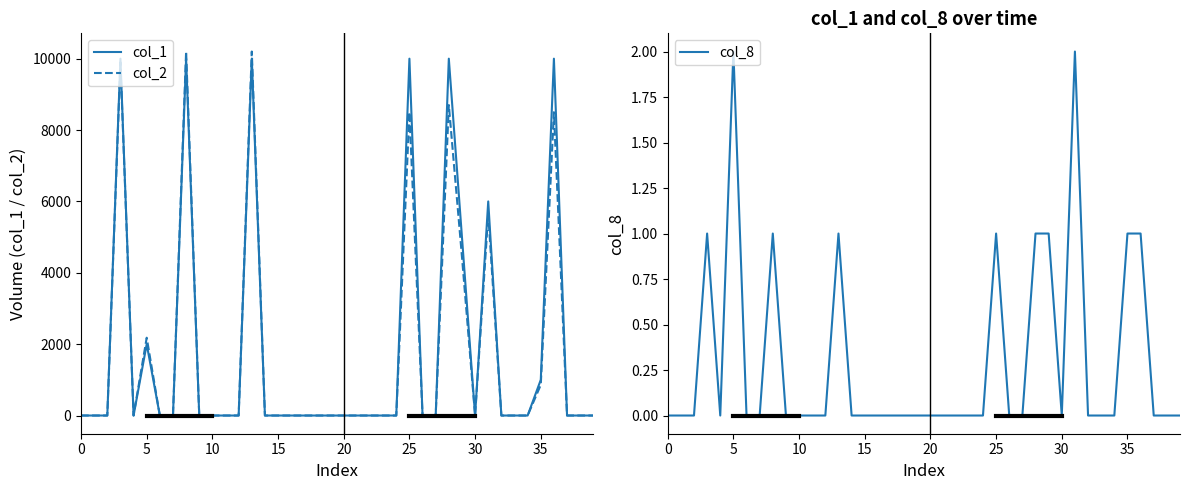

The value of col_1 at 5 is 2000. True or false?

True